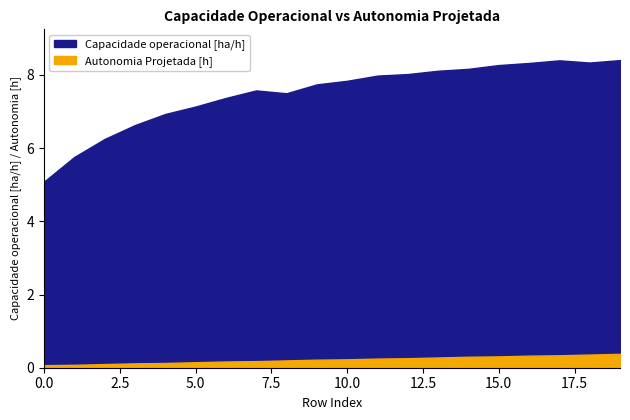

What is the value of the Autonomia Projetada [h] point at the 5th from the left?

0.1